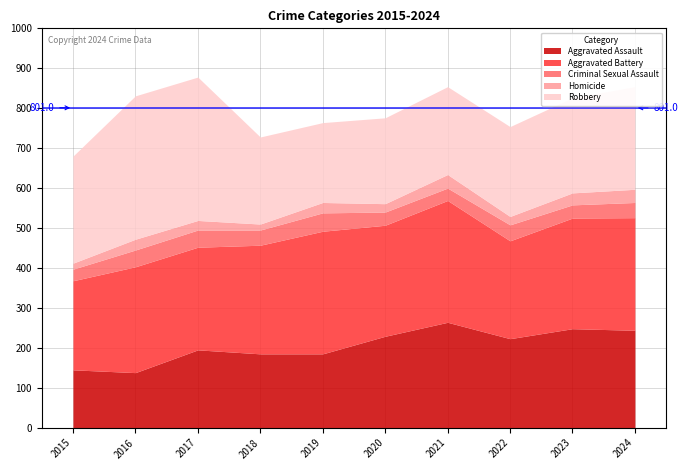

Which category has the highest value across all series?

2016